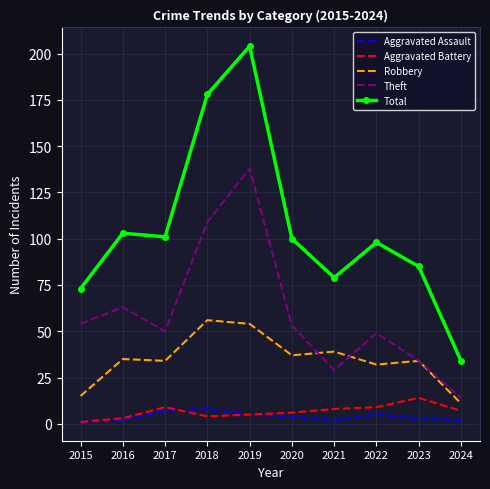

True or false: Total and Theft intersect in this chart.

False